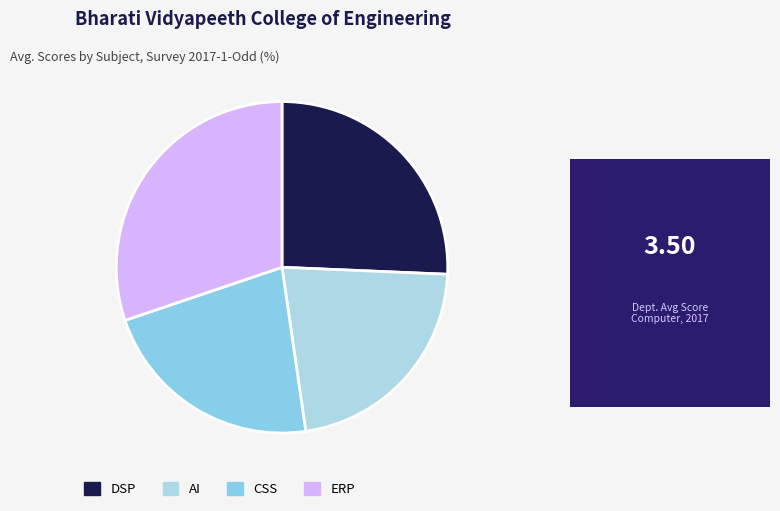

To the nearest percent, what percentage of the pie is AI?

22%